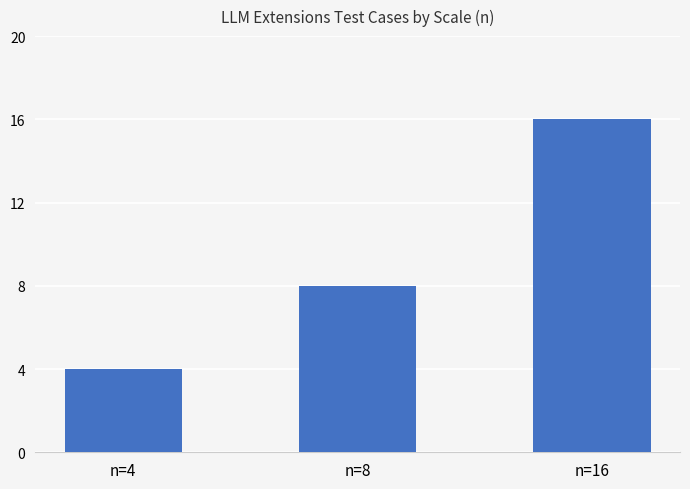

What is the sum of the values at n=16 and n=4?

20